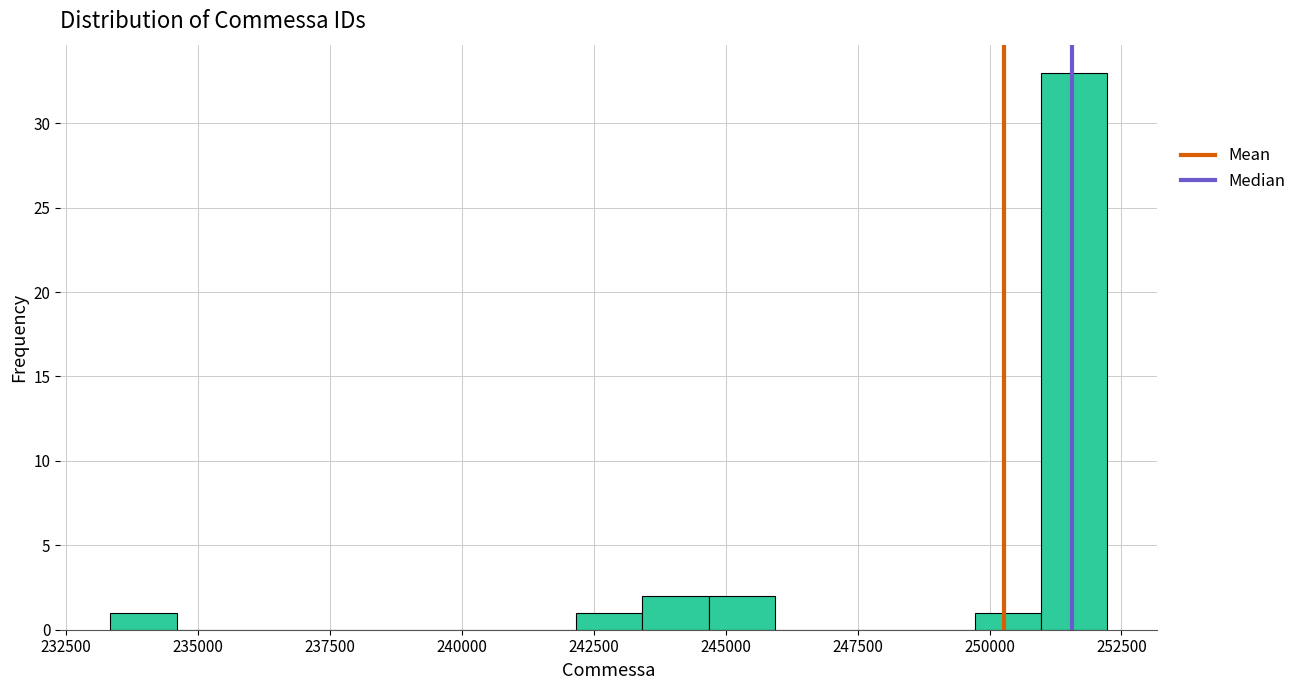

Around what value on the x-axis is the tallest bar? Give the approximate position of its centre, as read against the axis.

251500